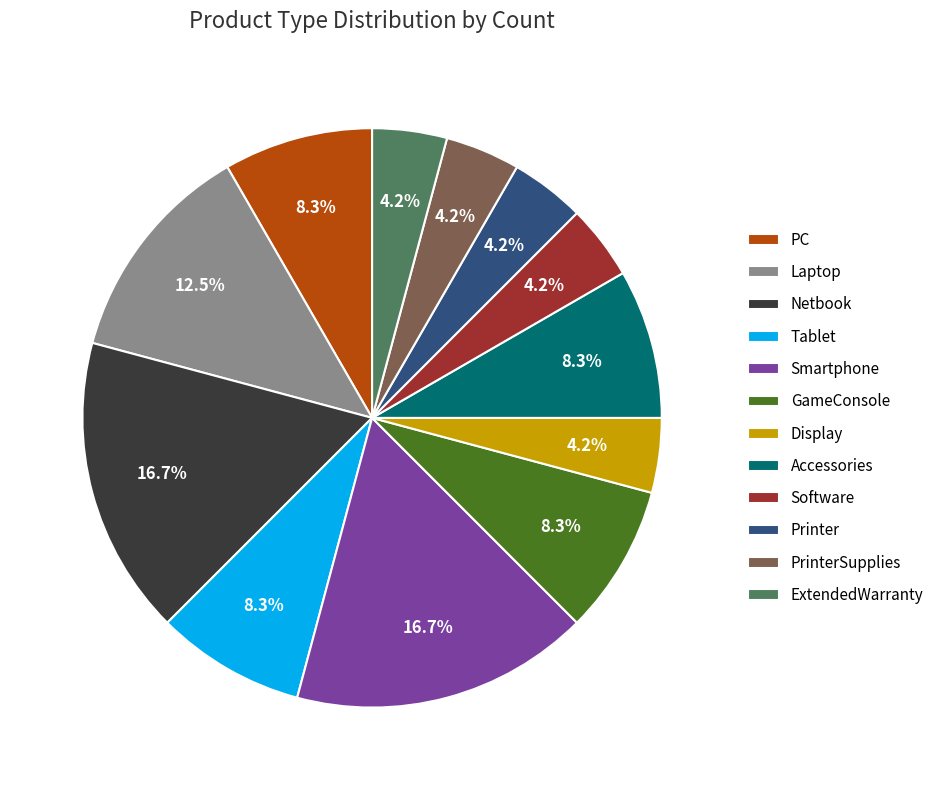

True or false: Display accounts for 4% of the total.

True